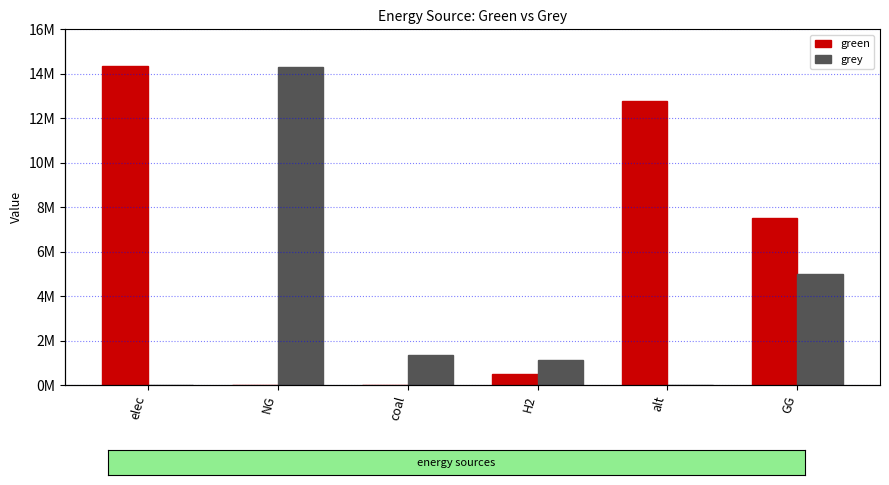

What is the label of the 5th bar from the right?

NG